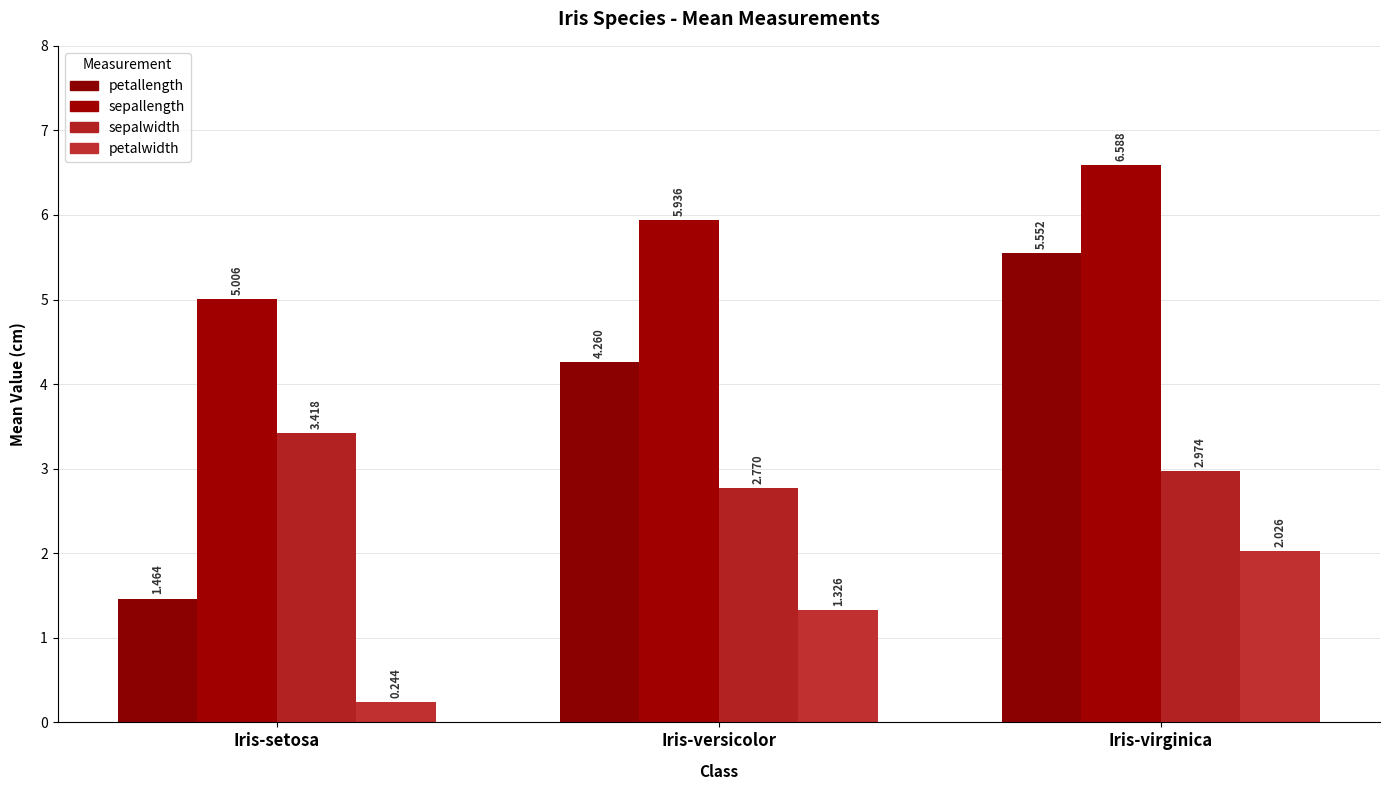

What is the minimum value for sepalwidth?

2.8